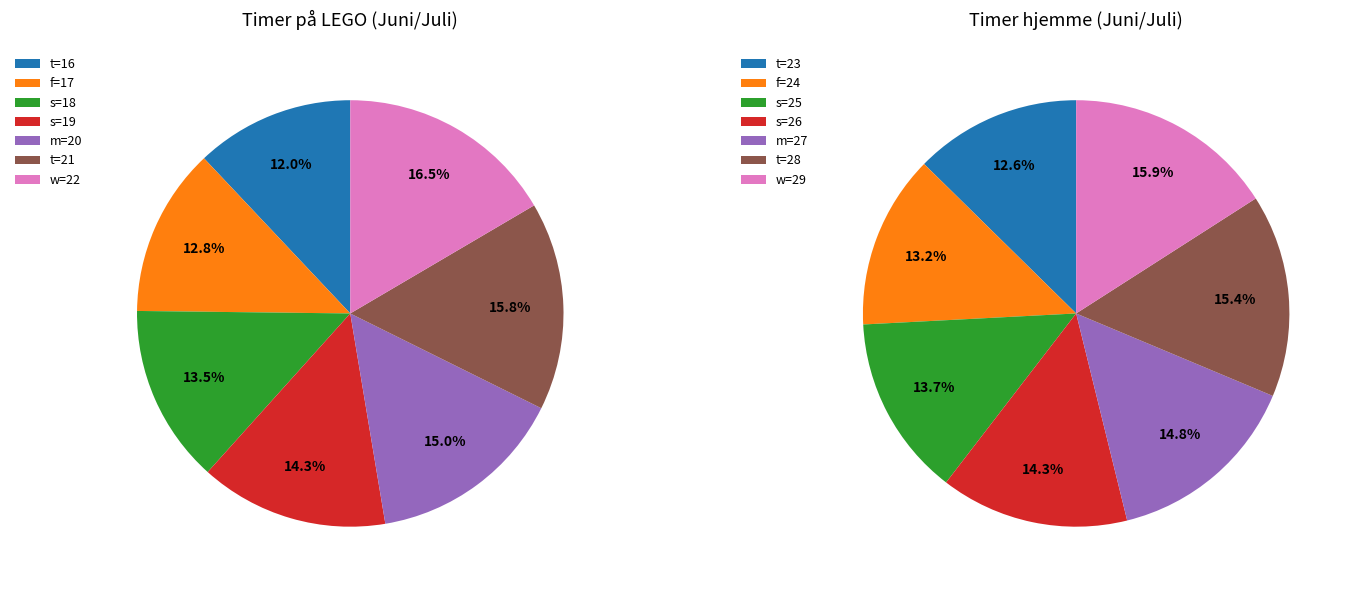

What percentage do s and m together represent?

29.3%